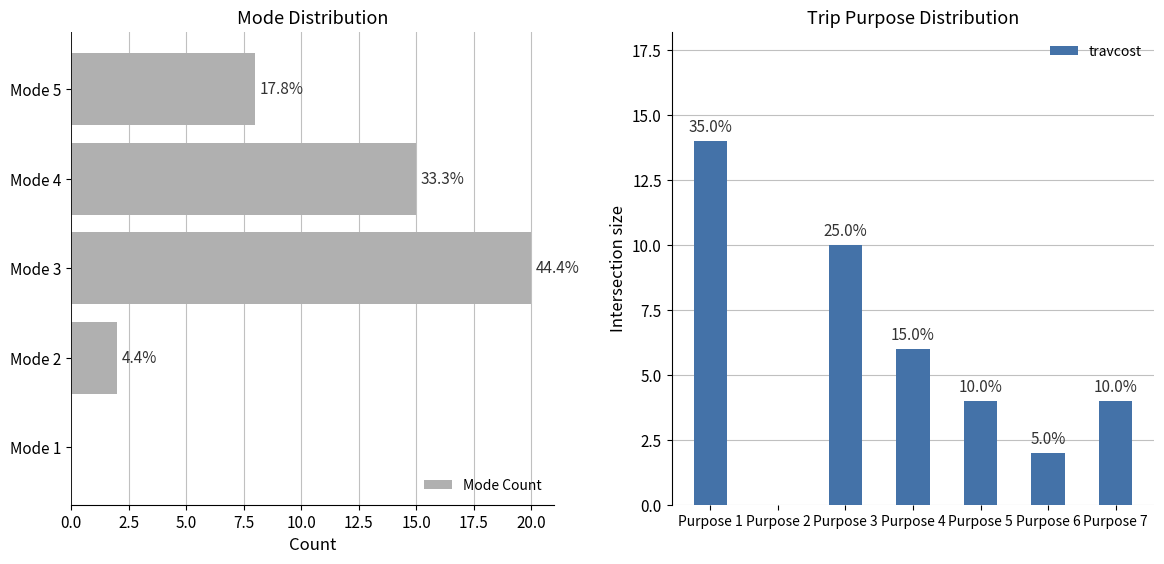

At how many categories does at least one series exceed 35?

2